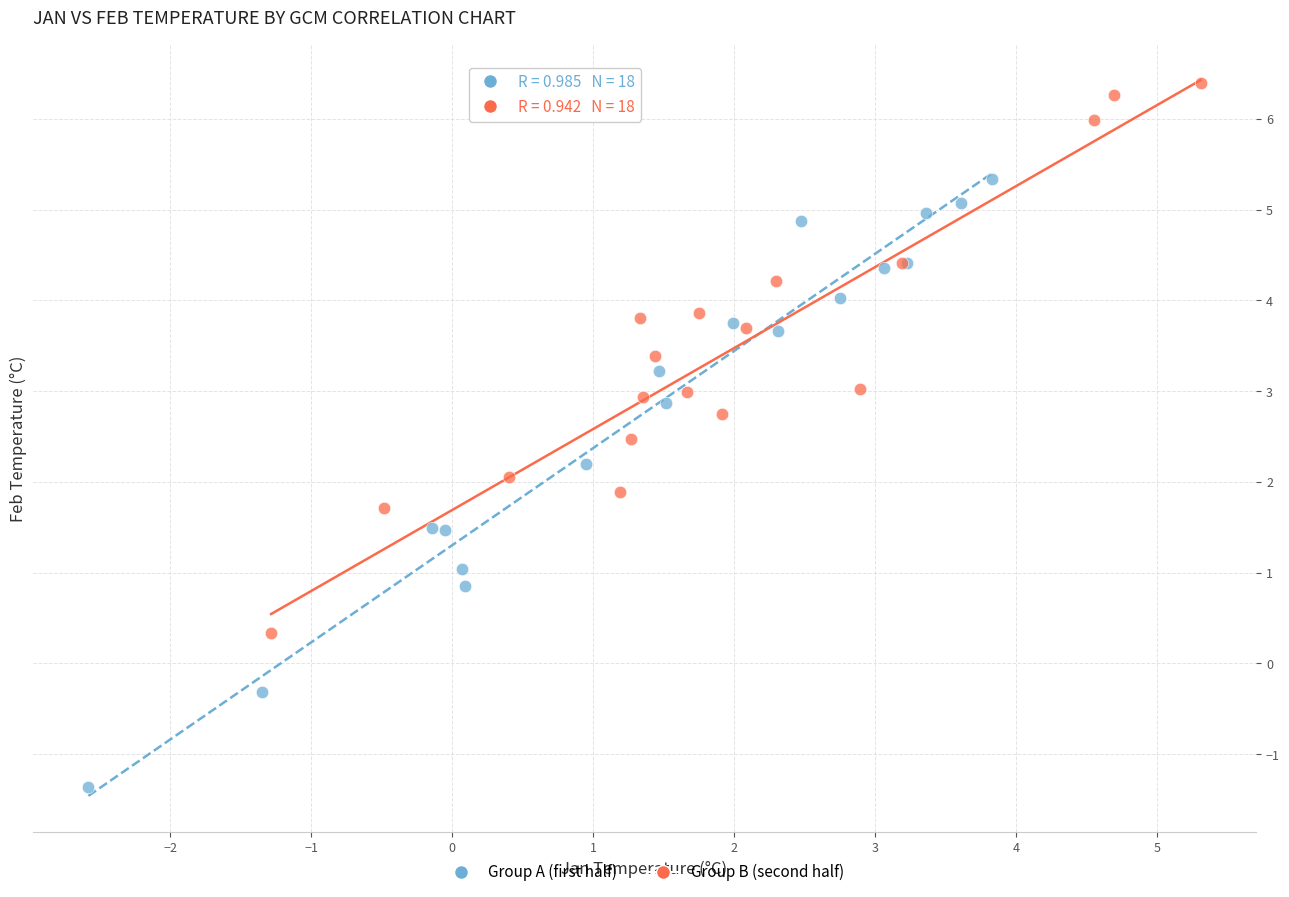

Which series contains the highest Y value?

Group B (second half)